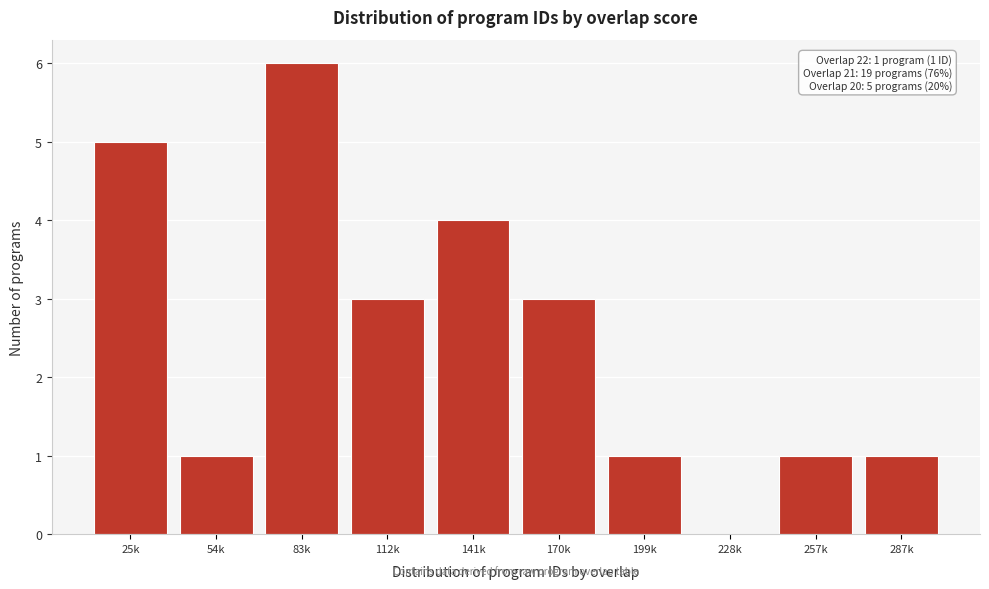

Reading left to right, extract all data points from this chart.

25k=5	54k=1	83k=6	112k=3	141k=4	170k=3	199k=1	228k=0	257k=1	287k=1